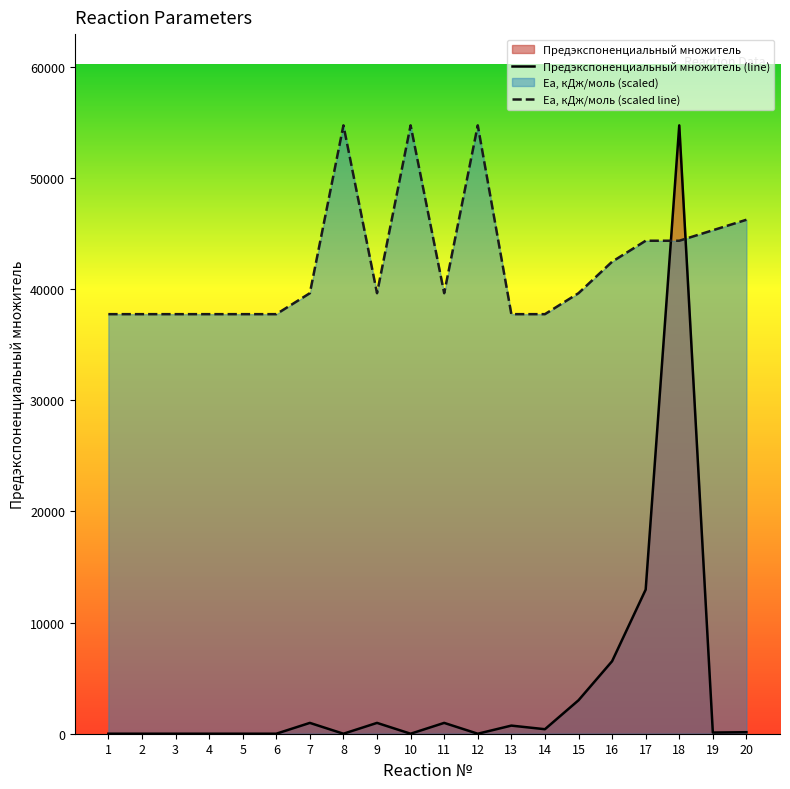

What is the lowest value of the Ea, кДж/моль (scaled line) series?

37729.6